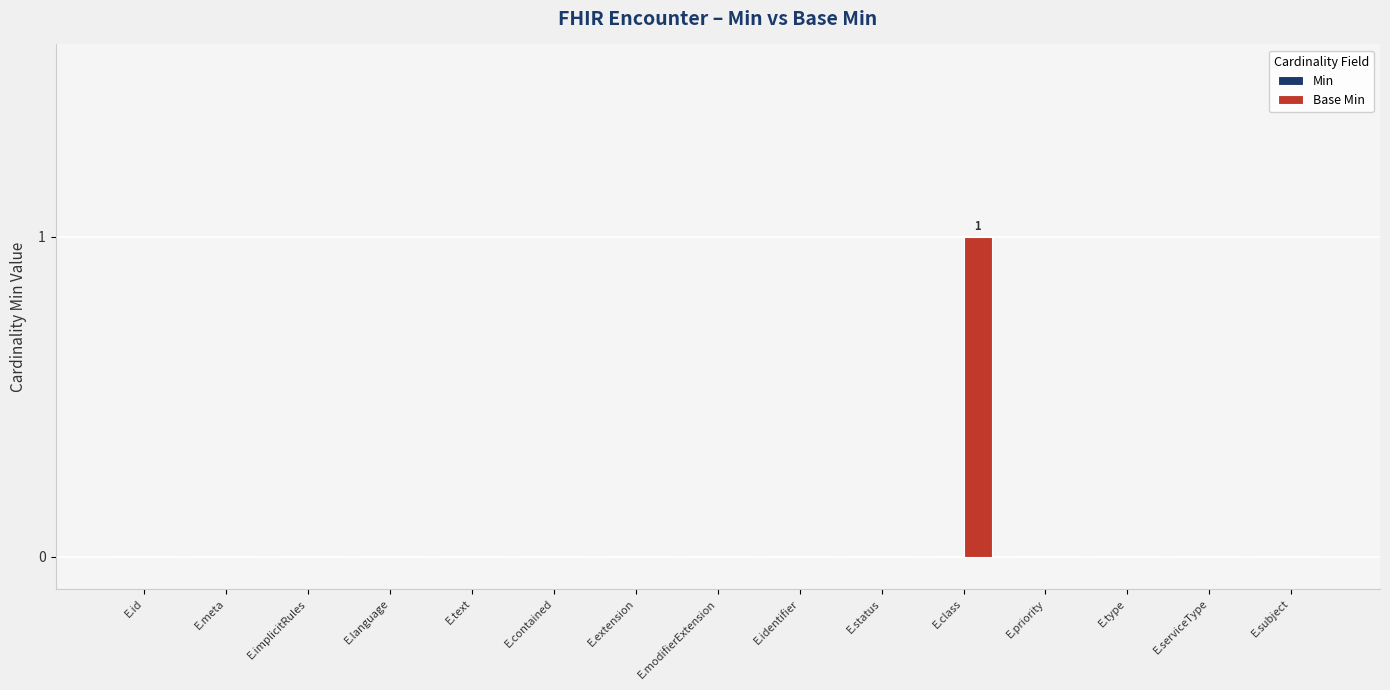

Which label corresponds to the largest value in the chart?

E.class